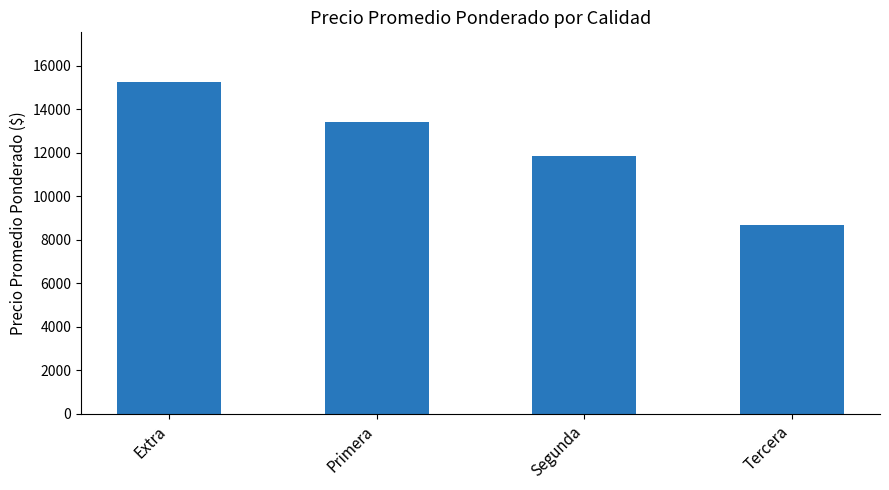

Reading right to left, list all the values displayed in this chart.

8704.6	11871.4	13419.4	15257.0